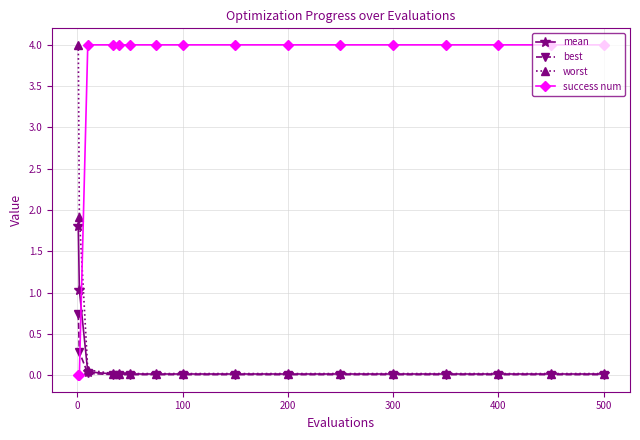

True or false: mean and success num intersect in this chart.

True